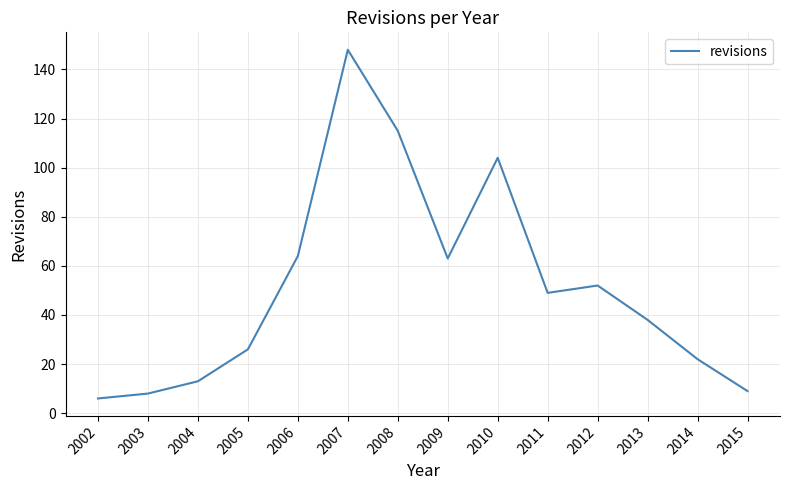

How many lines are shown in the chart?

1